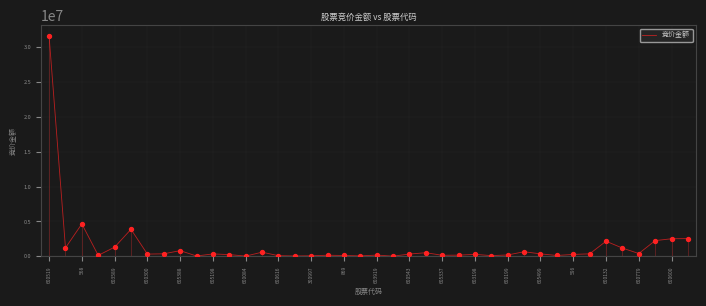

What is the difference between the maximum and minimum values?

31612010